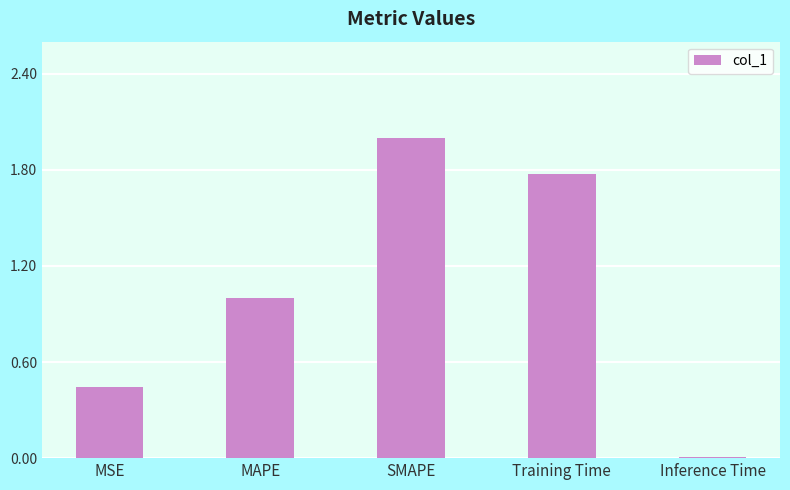

Which has a higher value, MSE or Training Time?

Training Time